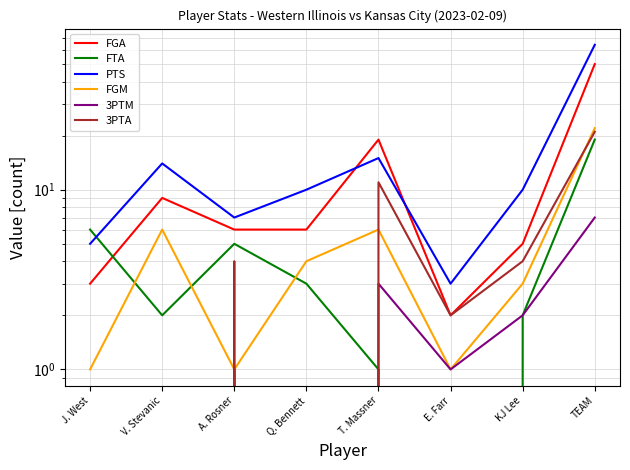

Which has a higher value, T. Massner or TEAM?

TEAM